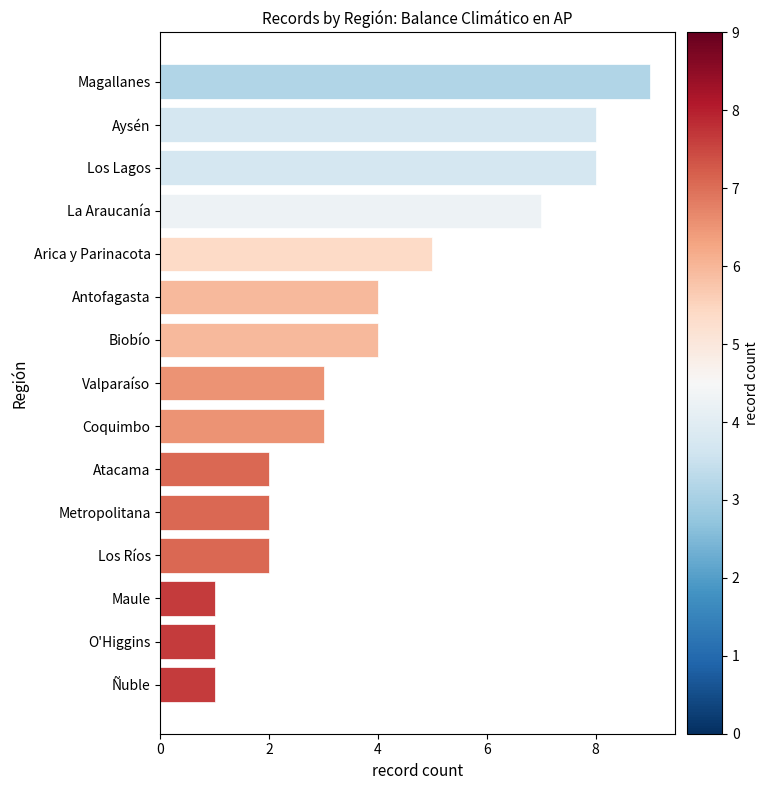

True or false: the data shows 13 at Magallanes.

False